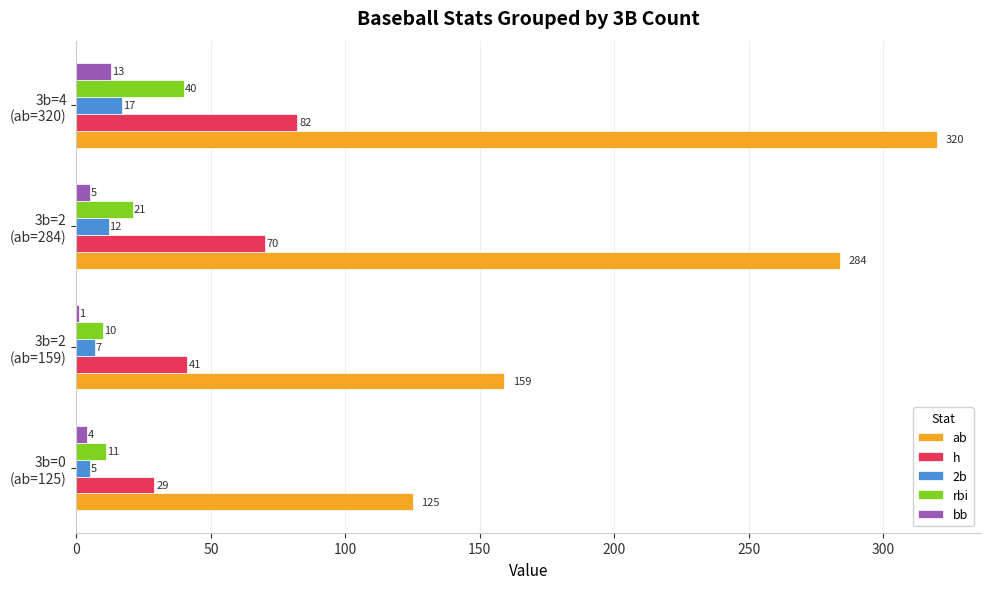

What is the maximum value shown in the chart?

320